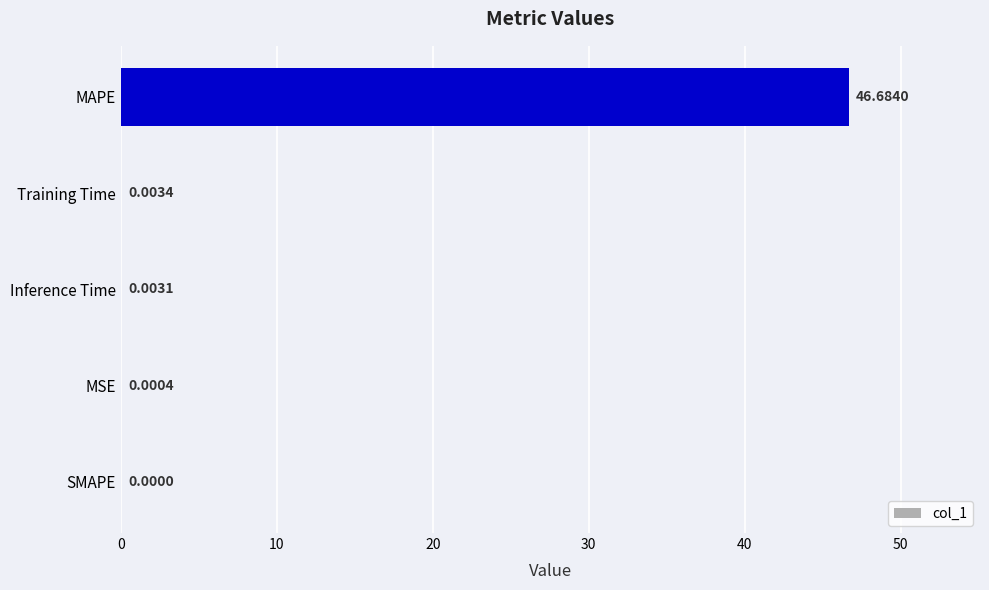

What is the sum of all values?

46.7